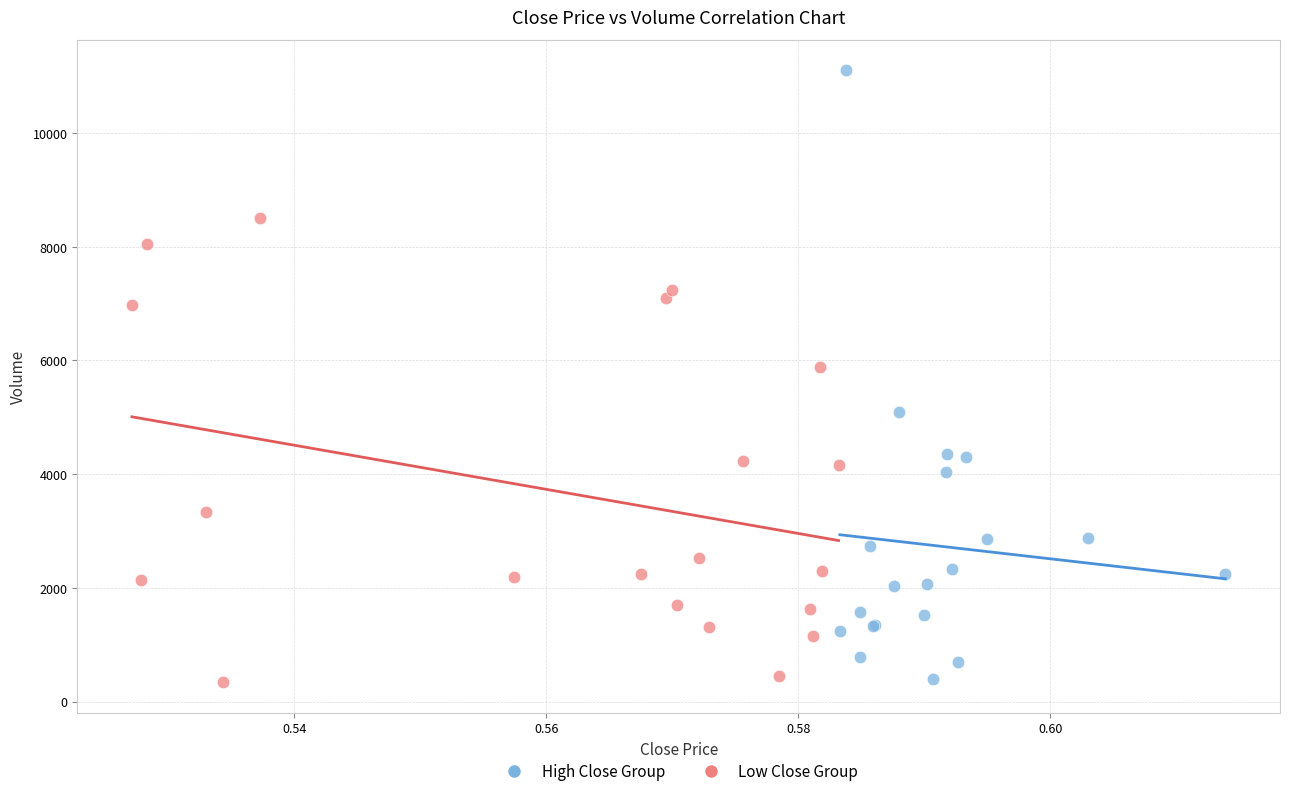

Which series has the largest Y range (max minus min)?

High Close Group